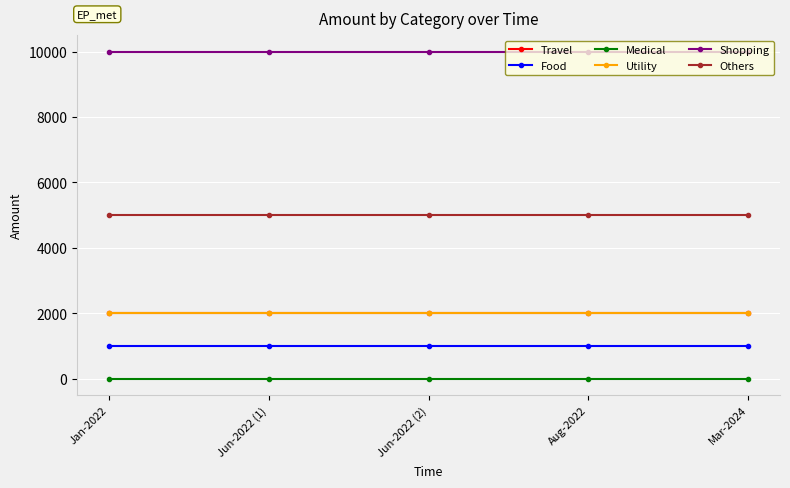

What is the sum of all Food values?

5000